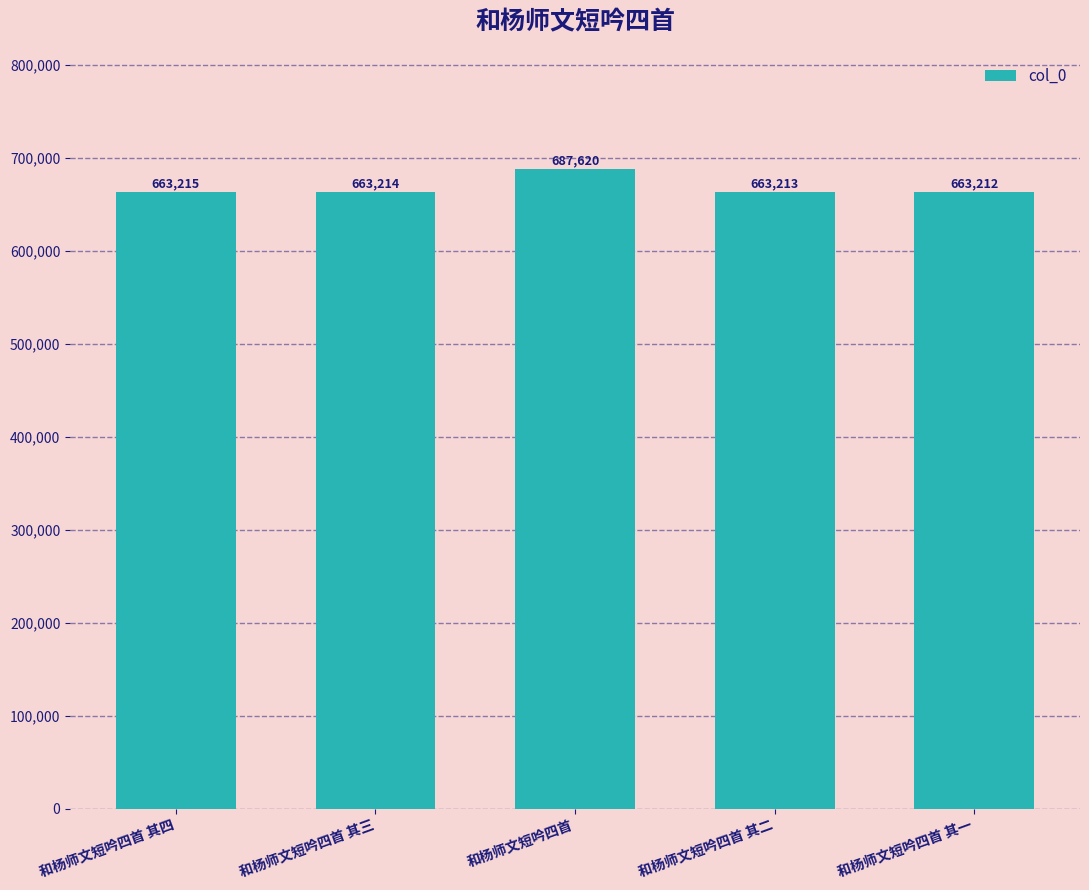

Reading right to left, transcribe all the data shown in this chart.

和杨师文短吟四首 其一=663212	和杨师文短吟四首 其二=663213	和杨师文短吟四首=687620	和杨师文短吟四首 其三=663214	和杨师文短吟四首 其四=663215